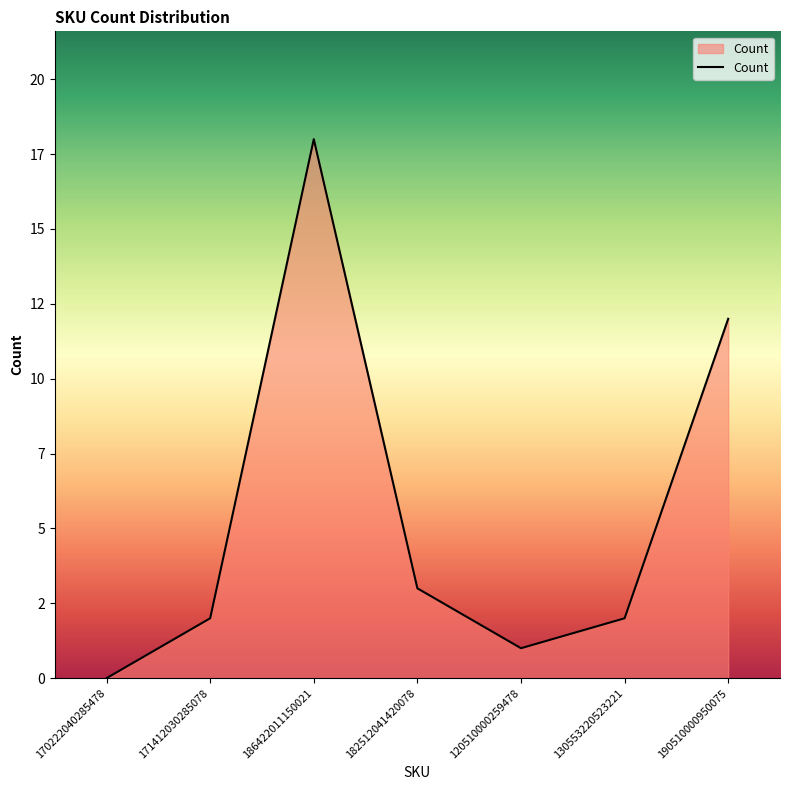

Does the chart have visible grid lines?

No